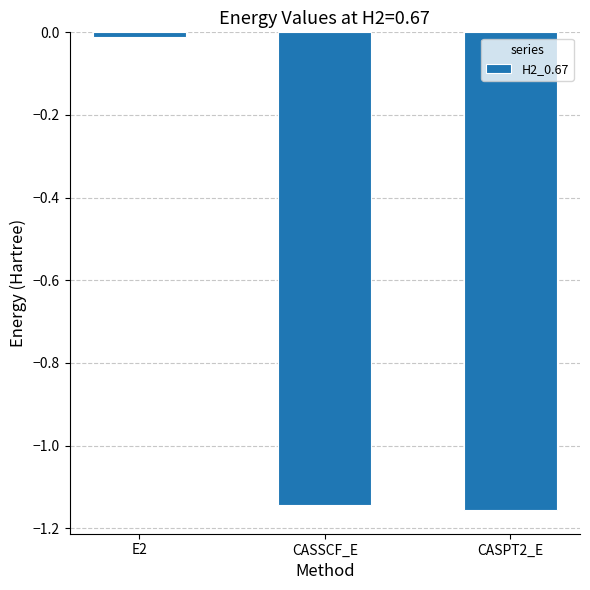

What position from the left is CASSCF_E?

2